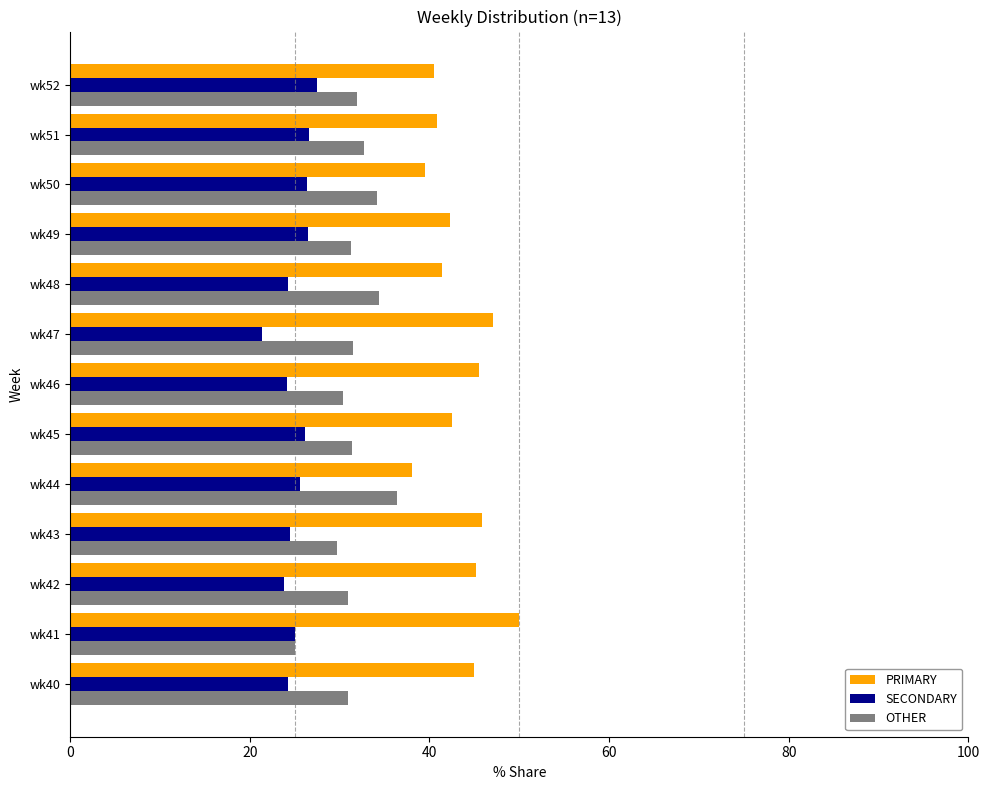

What is the approximate value of OTHER at wk52?

31.9